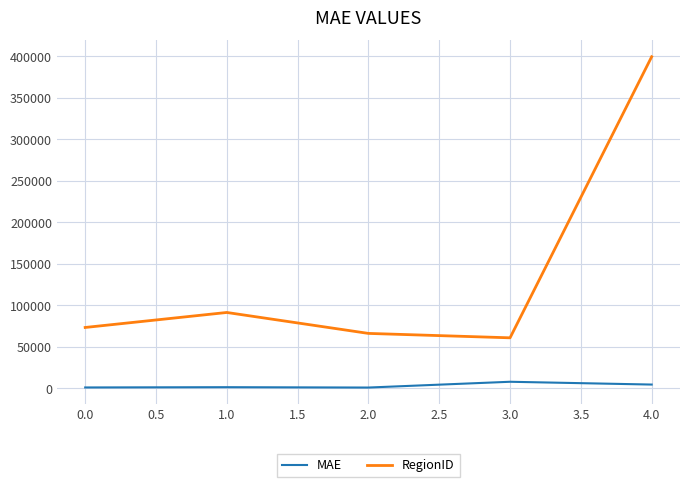

How many interior local valleys does the RegionID series have?

1